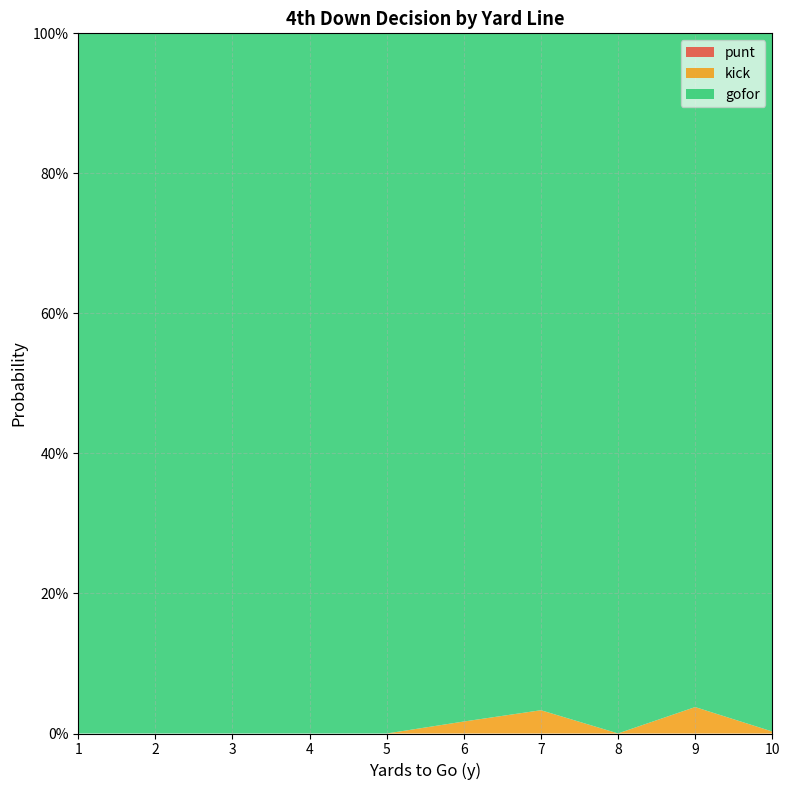

Reading left to right, what are all the values shown in this chart?

punt: 1=0.0	2=0.0	3=0.0	4=0.0	5=0.0	6=0.0	7=0.0	8=0.0	9=0.0	10=0.0
kick: 1=0.0	2=0.0	3=0.0	4=0.0	5=0.0	6=0.0	7=0.0	8=0.0	9=0.0	10=0.0
gofor: 1=1.0	2=1.0	3=1.0	4=1.0	5=1.0	6=1.0	7=1.0	8=1.0	9=1.0	10=1.0